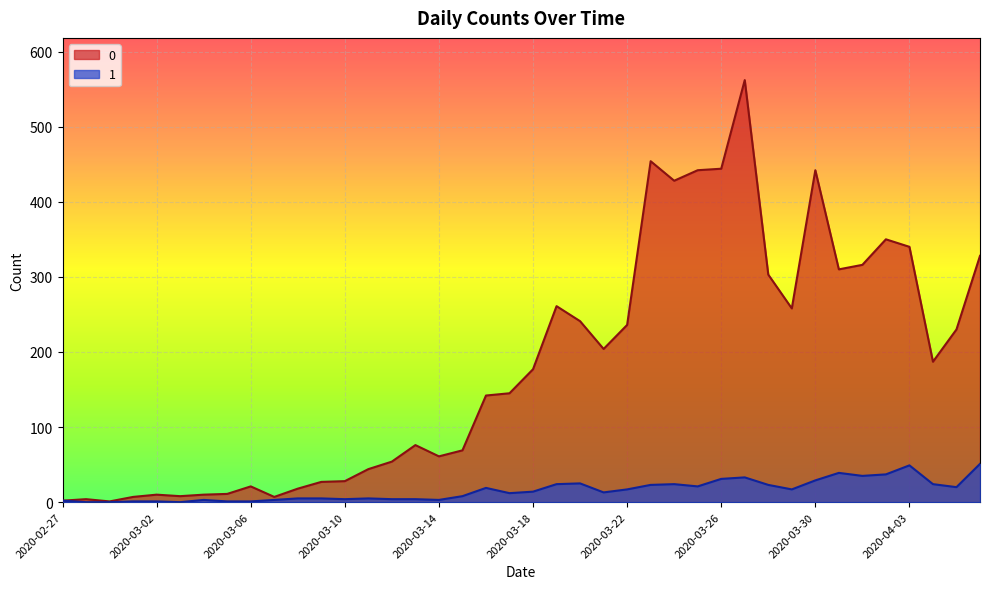

The value of 1 at 2020-03-29 is 30. True or false?

False